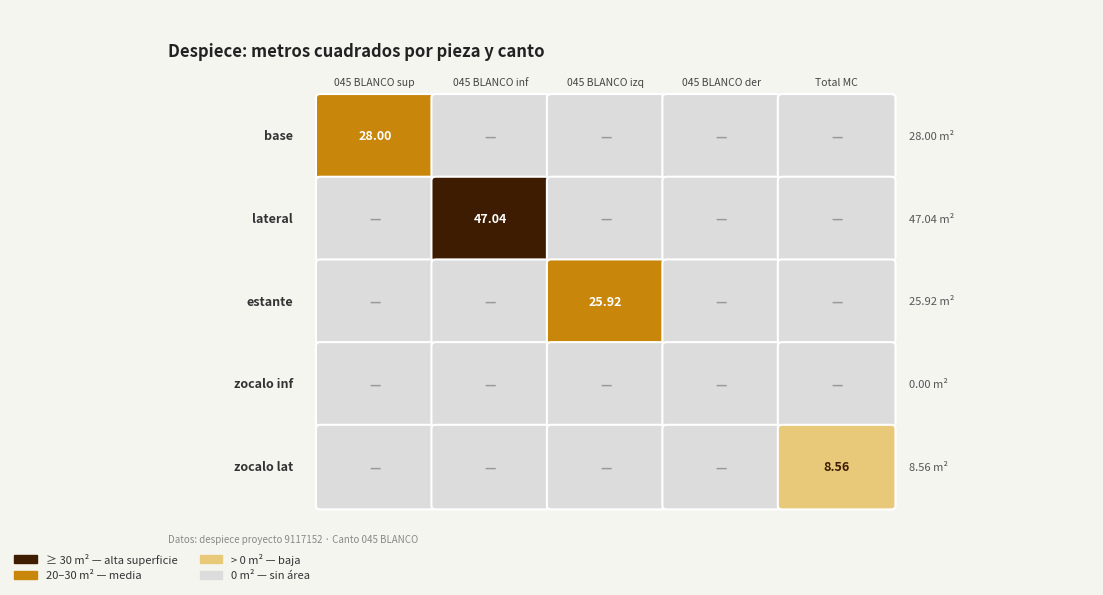

Reading left to right, extract all data points from this chart.

base: 28.0	0.0	0.0	0.0	0.0
lateral: 0.0	47.0	0.0	0.0	0.0
estante: 0.0	0.0	25.9	0.0	0.0
zocalo1: 0.0	0.0	0.0	0.0	0.0
zocalo2: 0.0	0.0	0.0	0.0	8.6